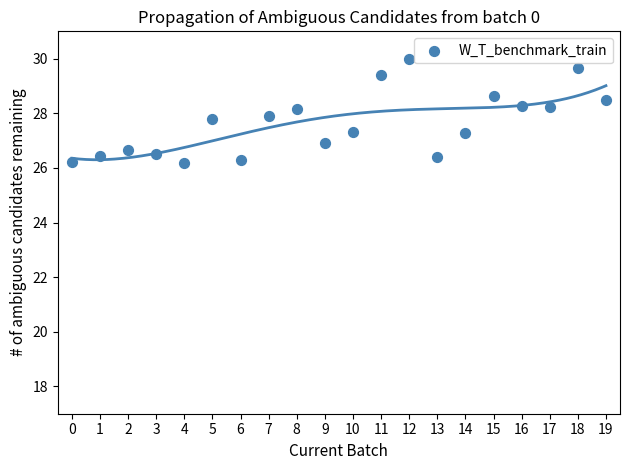

What is the range of Y values (max minus min)?

3.8